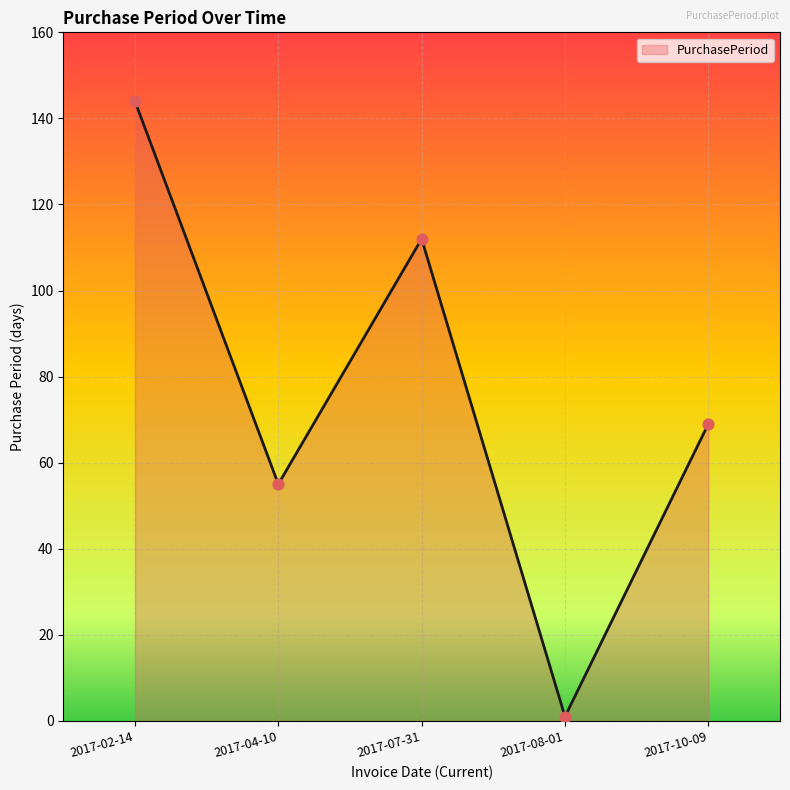

What is the change in value from 2017-02-14 to 2017-08-01?

-143